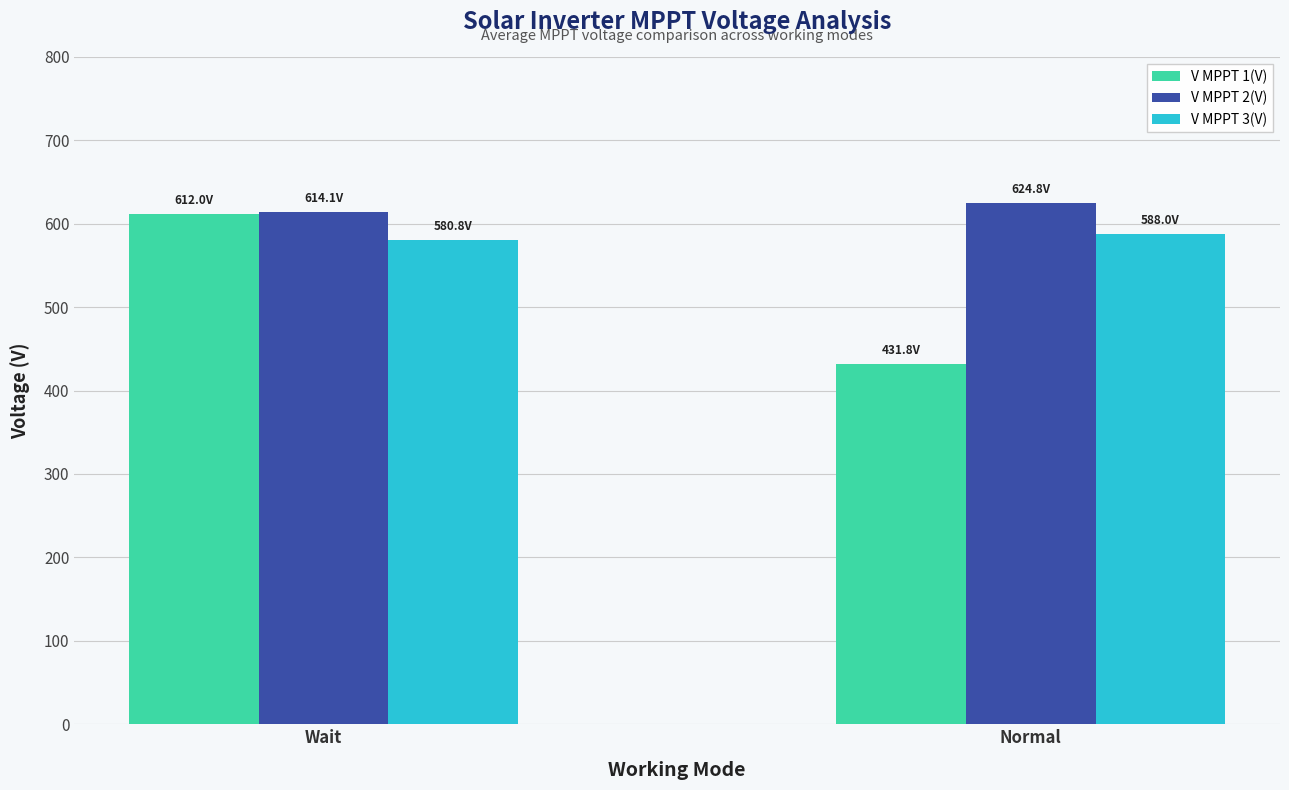

How many bars are there in total?

6